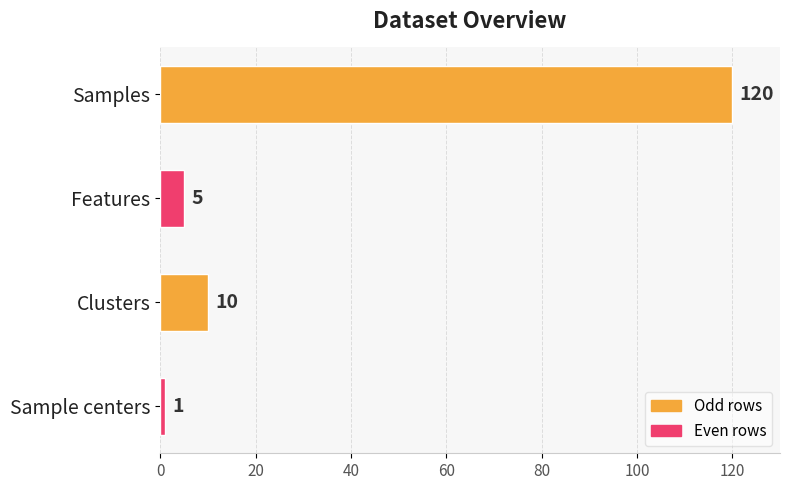

Reading top to bottom, extract all data points from this chart.

Samples=120	Features=5	Clusters=10	Sample centers=1